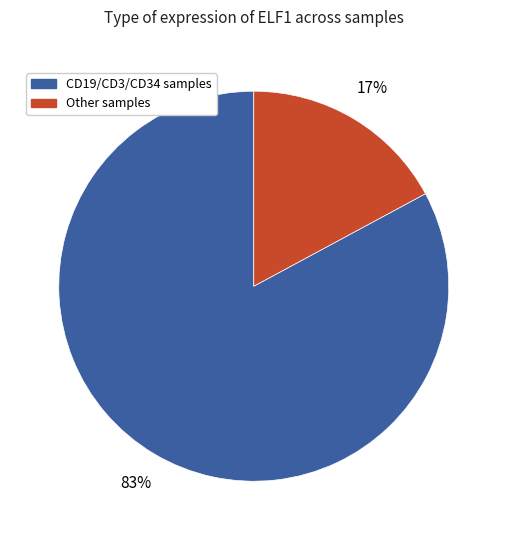

True or false: CD19/CD3/CD34 samples accounts for 83% of the total.

True